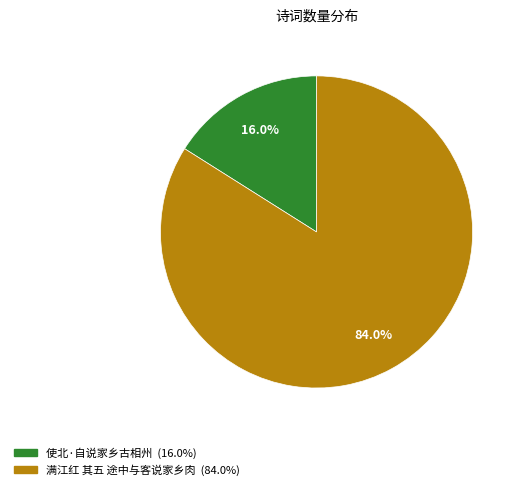

Which category has the smallest portion of the pie?

使北·自说家乡古相州